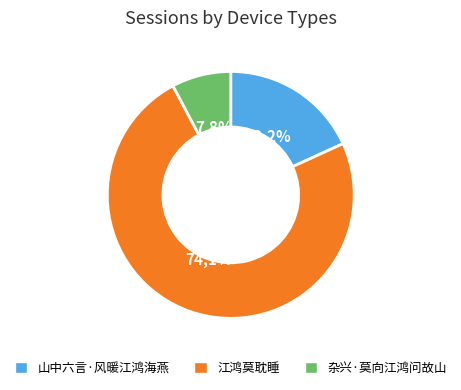

Is there a majority slice in this chart?

Yes